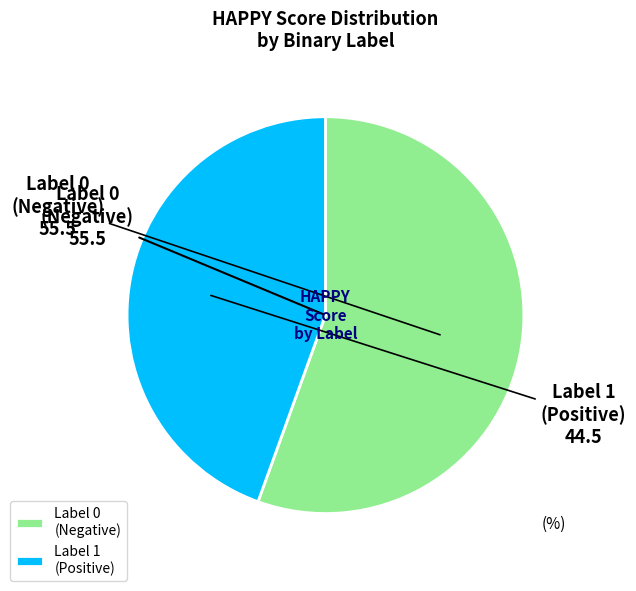

The Label 0 (Negative) slice represents 64% of the pie. True or false?

False